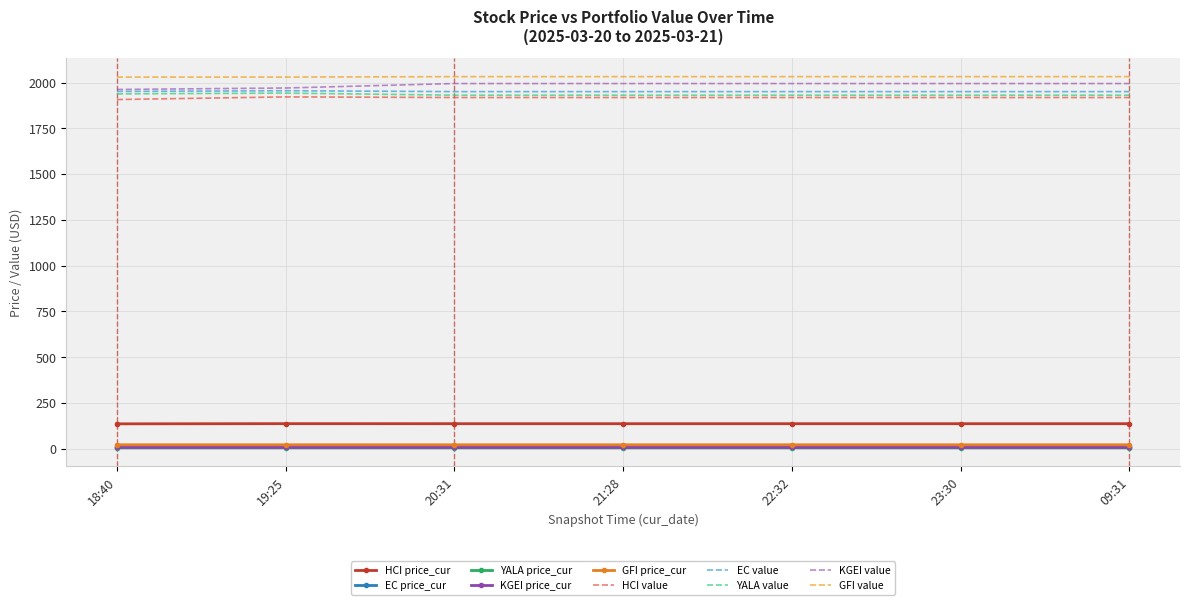

True or false: EC value and KGEI price_cur intersect in this chart.

False